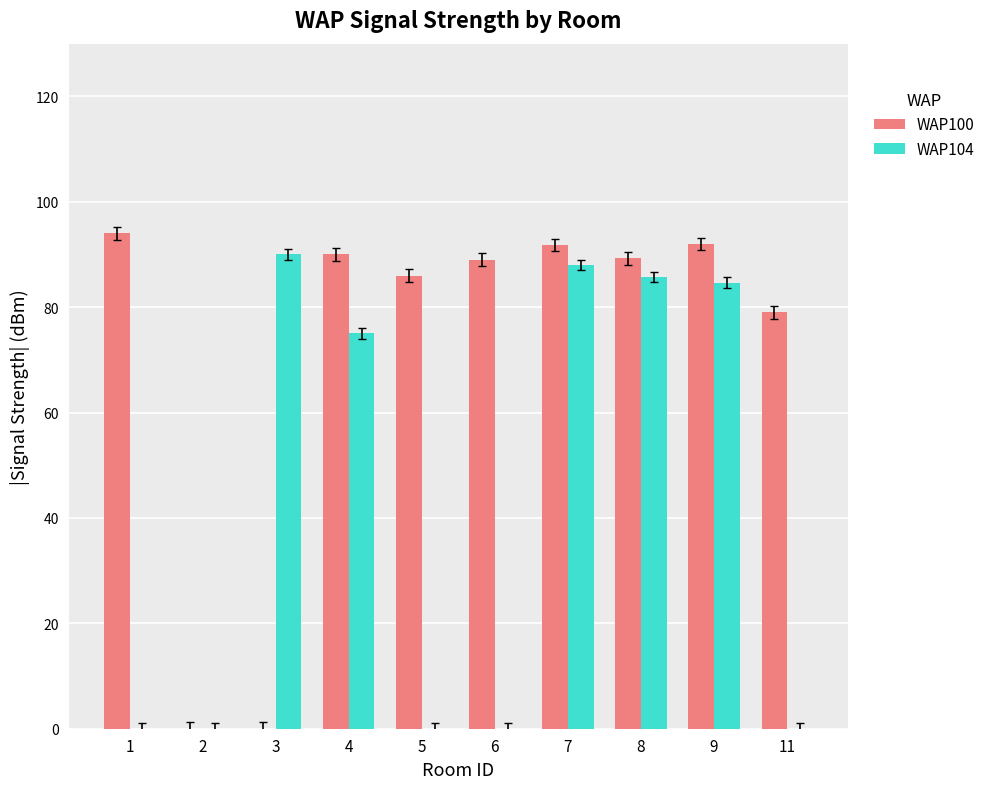

True or false: WAP100 has a value of 91.8 at 7.

True